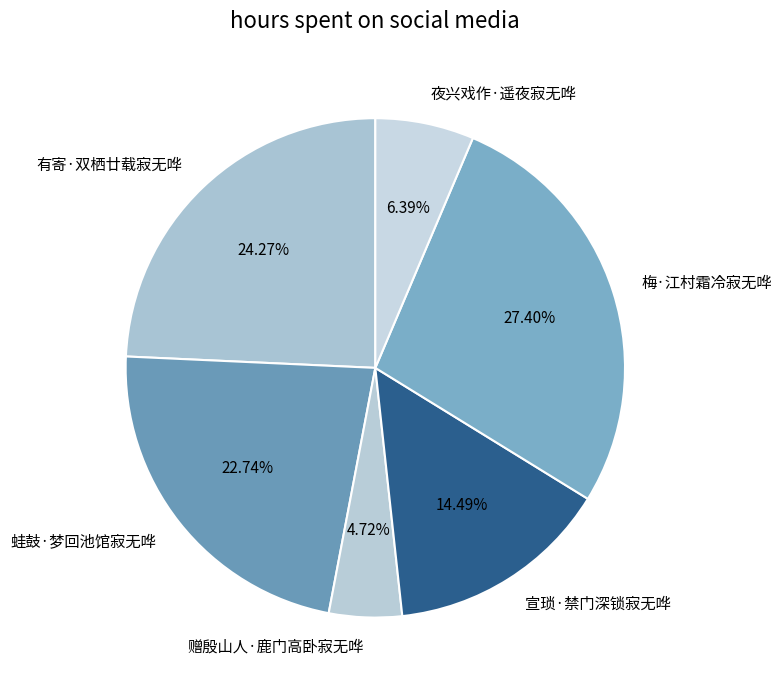

Combined, what portion of the pie is 蛙鼓·梦回池馆寂无哗 and 夜兴戏作·遥夜寂无哗?

29.1%